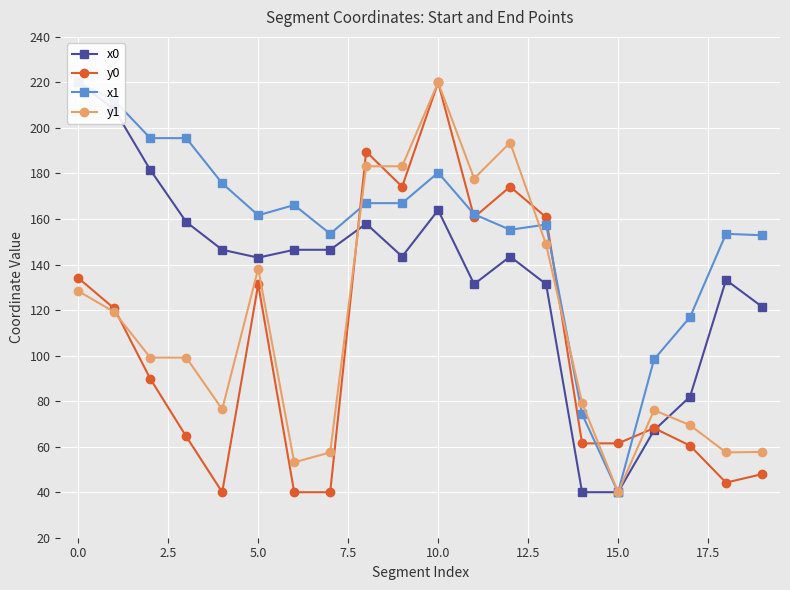

How many data points in x0 are less than 143?

8